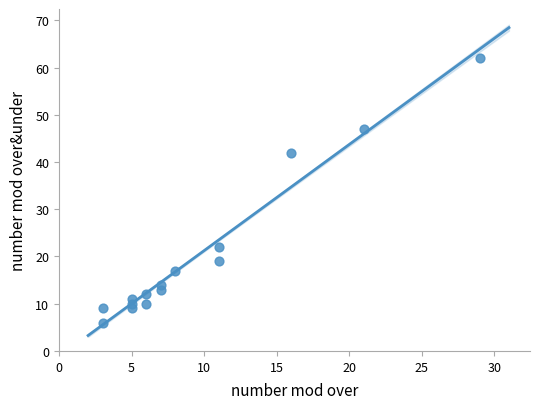

What is the range of Y values (max minus min)?

56